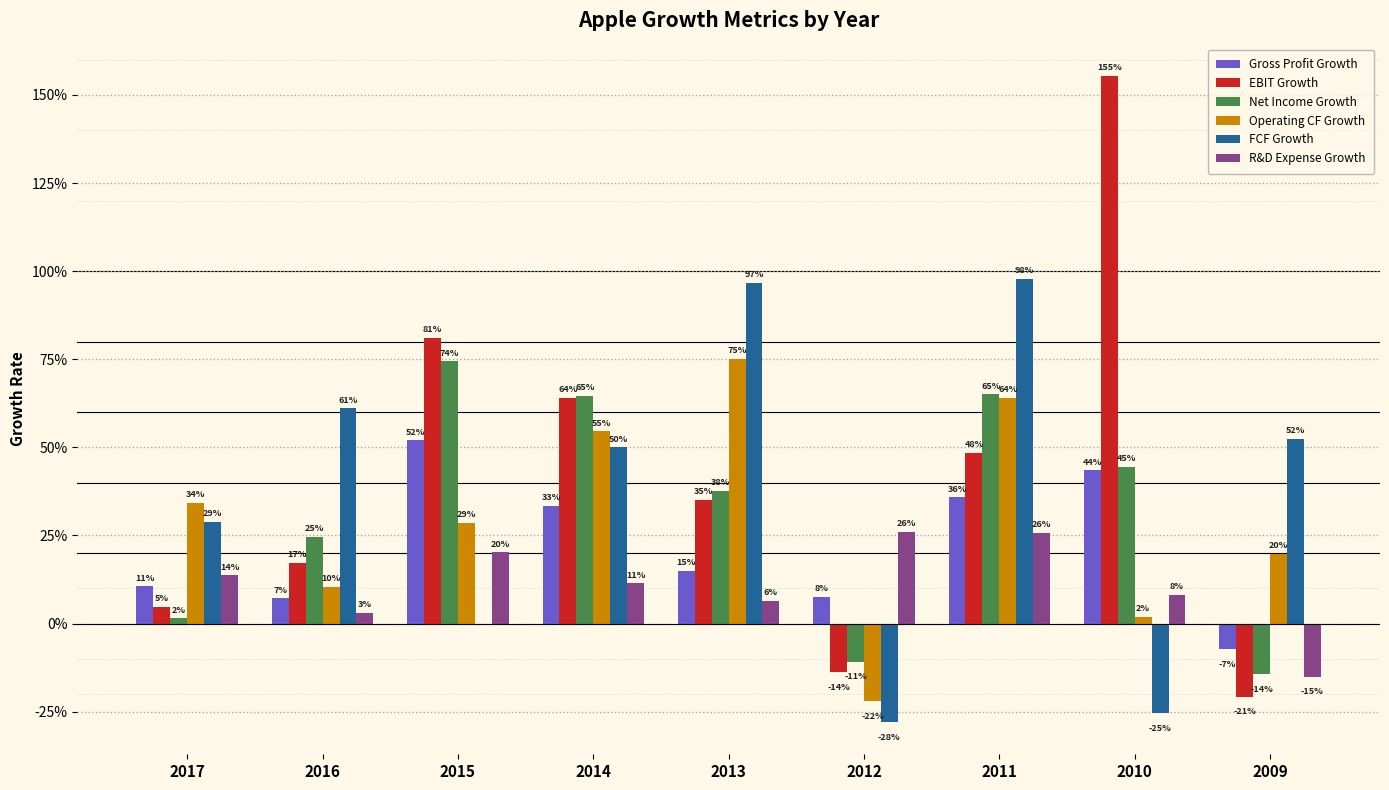

Are the bars horizontal?

No